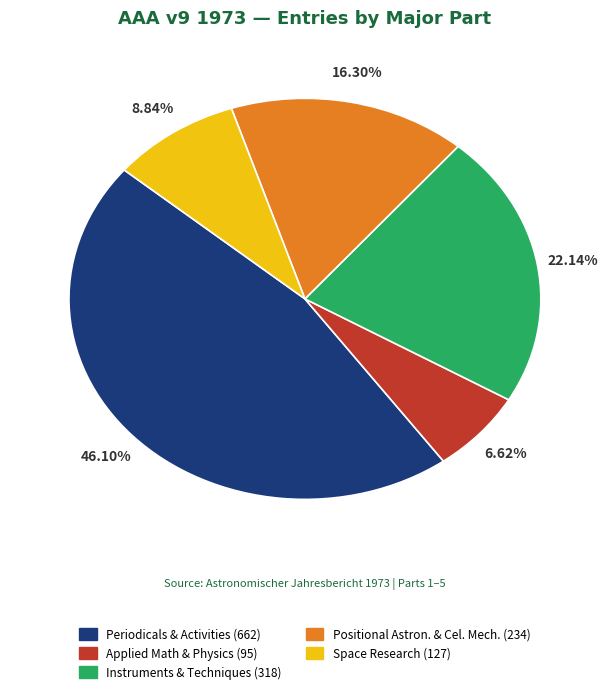

Does any single category account for the majority?

No